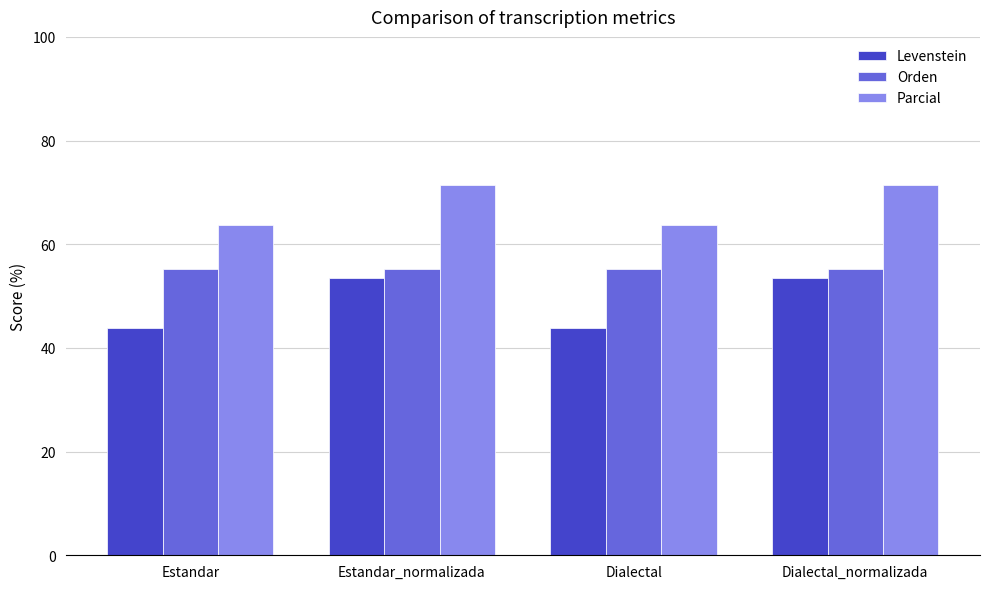

Which series has the widest spread of values?

Levenstein